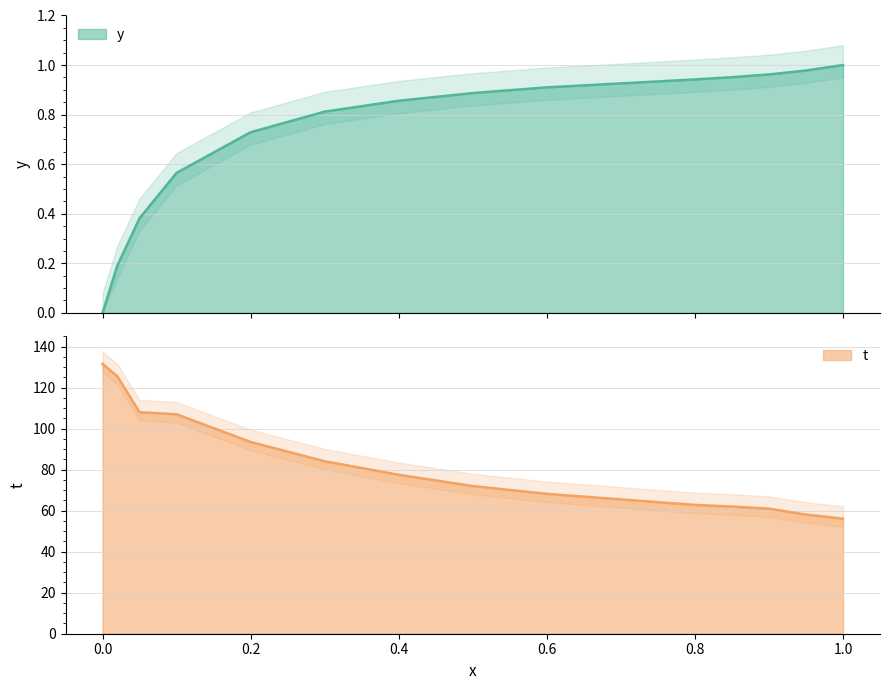

Which has a higher value, 0.2 or 0.85?

0.85